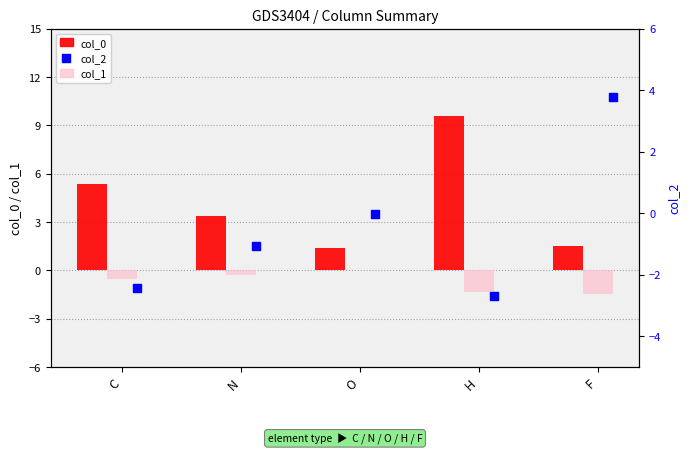

Which series has the largest total across all categories?

col_0